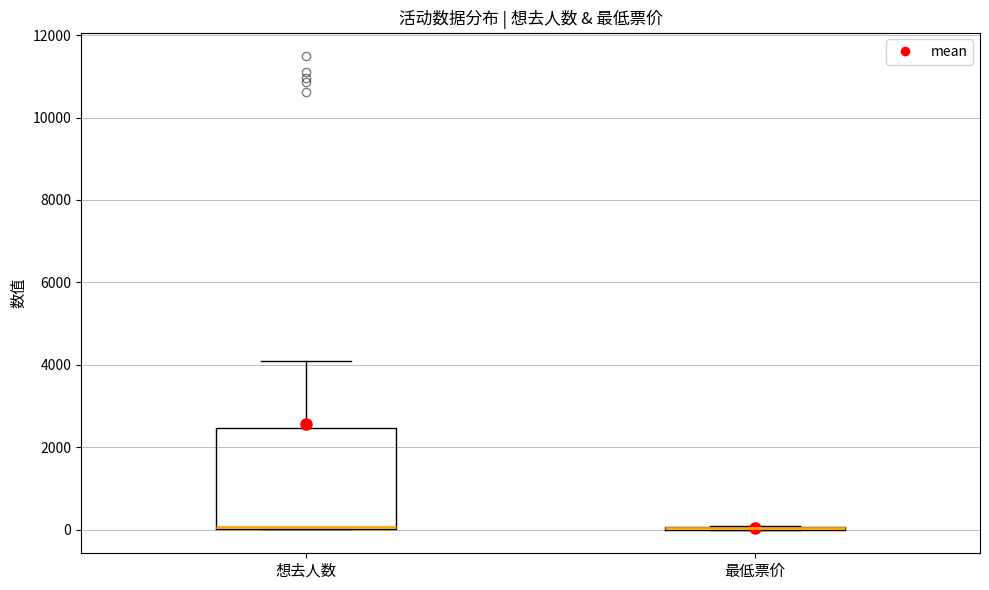

Reading left to right, transcribe this box plot: for each box, give where its median line is, the range the box spans, and where its two whiskers end, as read against the y-axis. The values are not printed on the chart, so give them approximately, as read against the axis.

想去人数: median 0 (drawn on the box's lower edge), box 0 to 2400, whiskers 0 to 4200
最低票价: box collapsed to a line at 0, whiskers 0 to 0